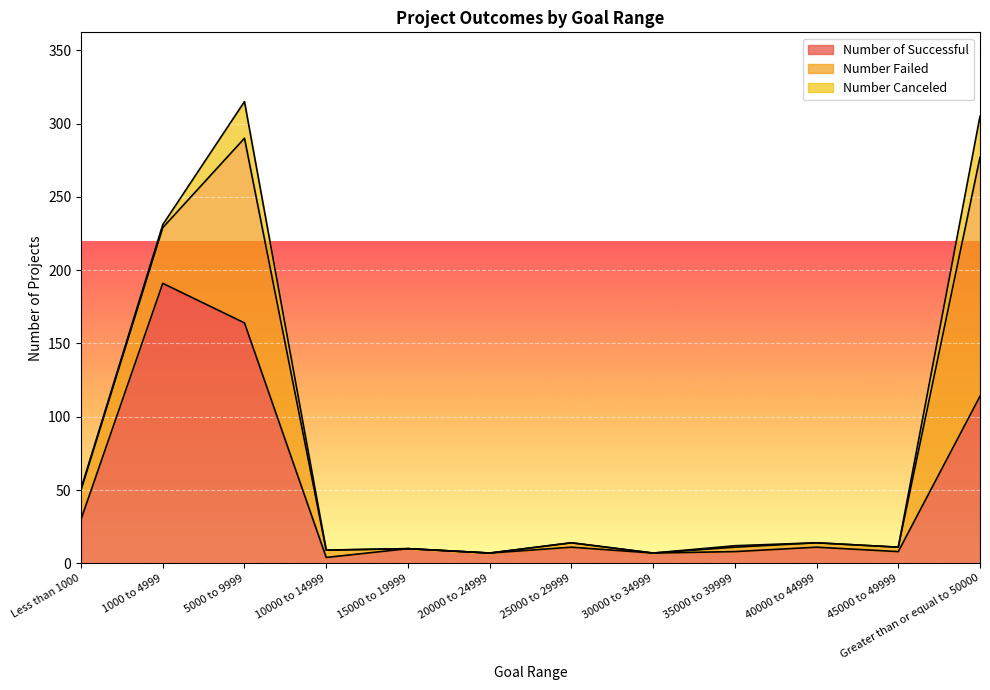

What is the spread (max minus min) of values at 25000 to 29999?

11